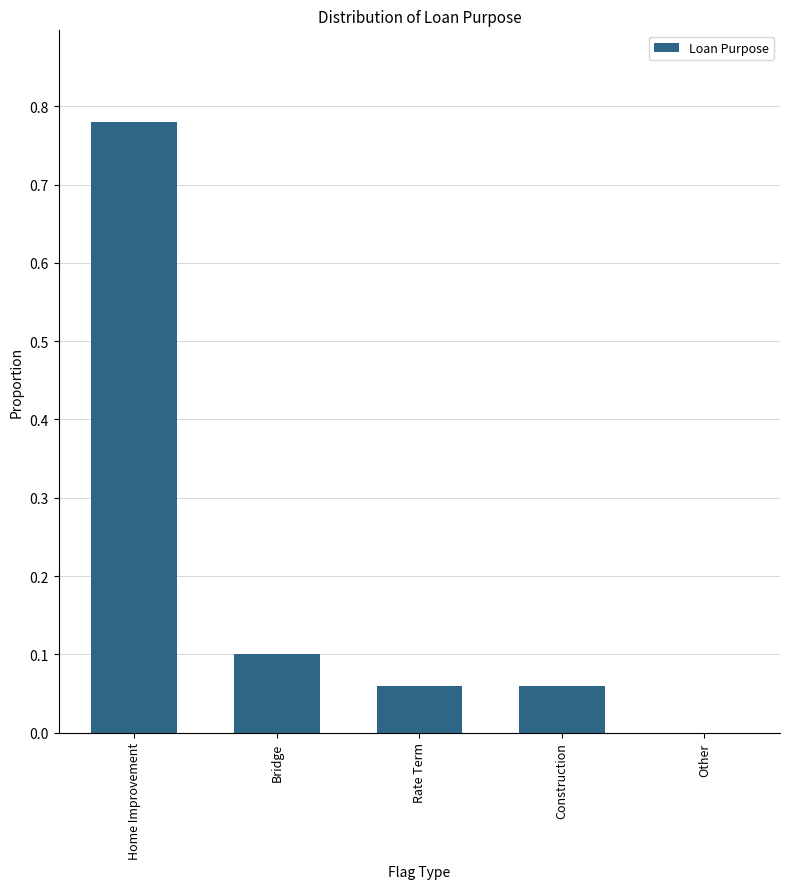

At which category does the chart reach its peak across all series?

Home Improvement